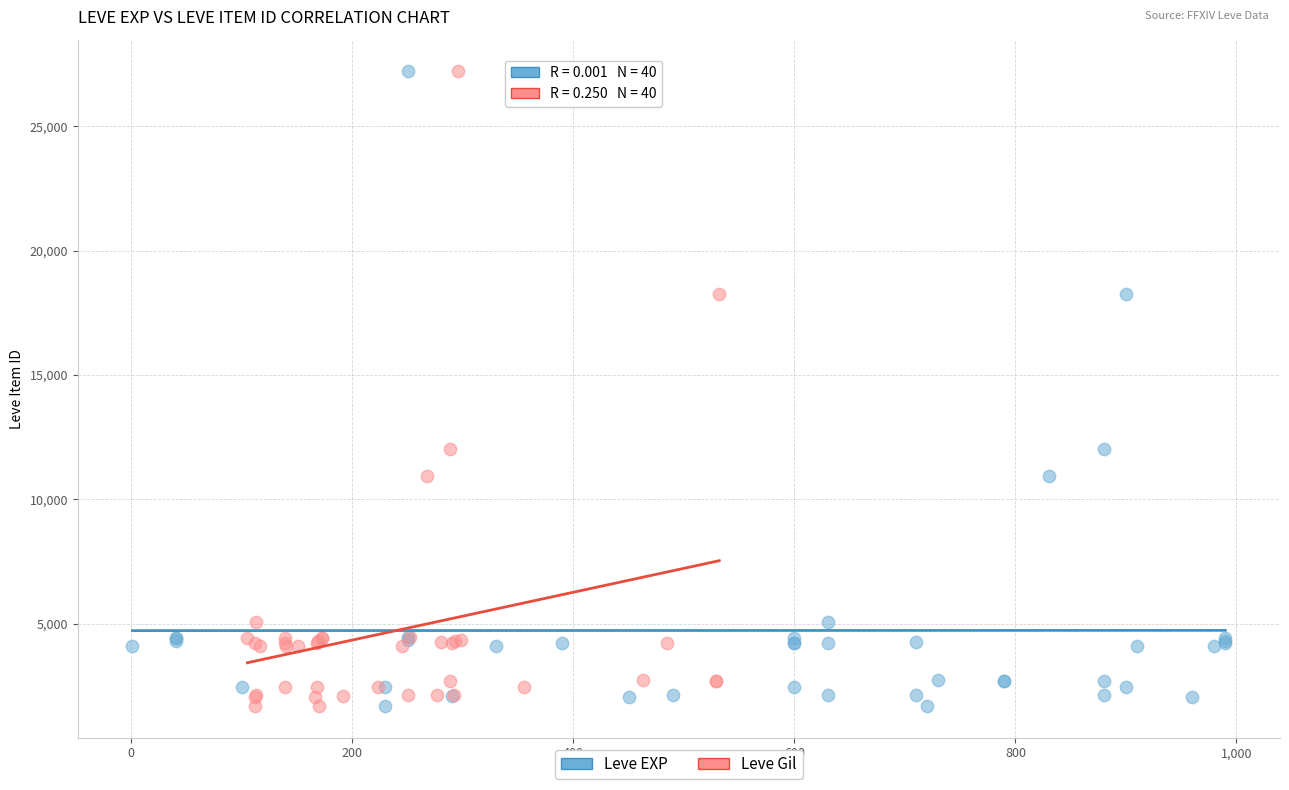

What are all the series names shown in the legend?

Leve EXP, Leve Gil